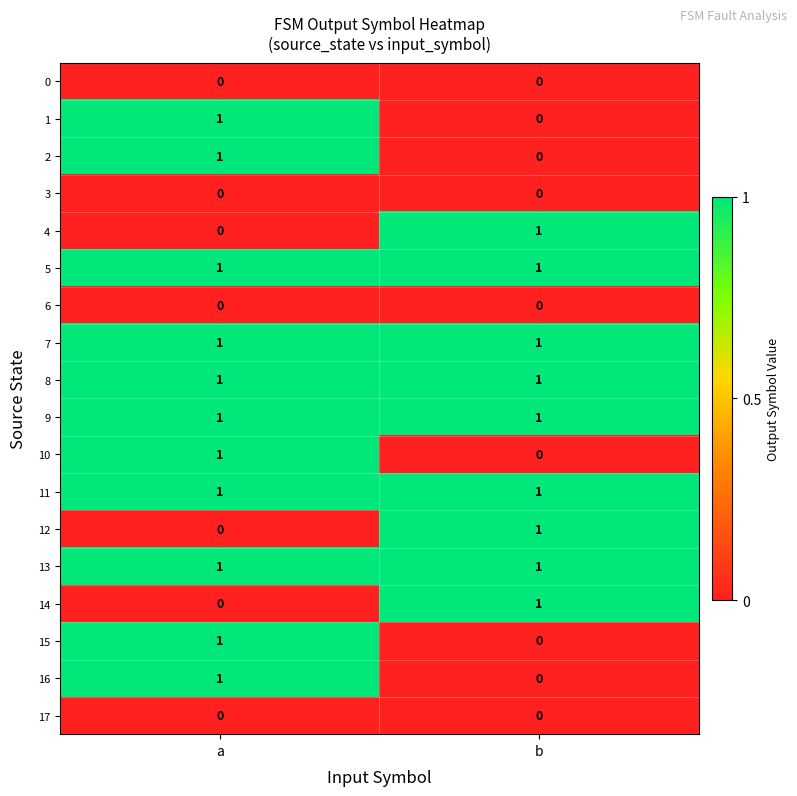

At which label is 15 closest to 0?

b